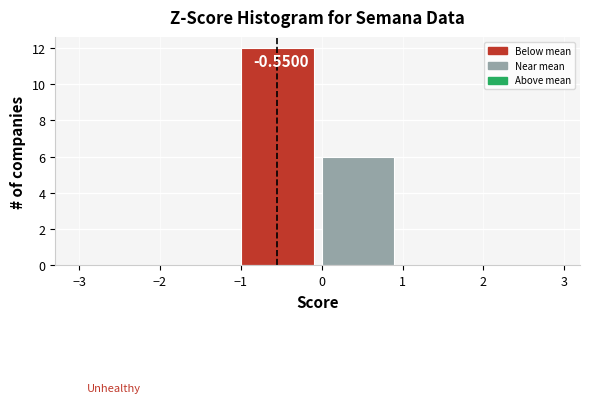

Which range on the x-axis has the tallest bar?

-1 to 0